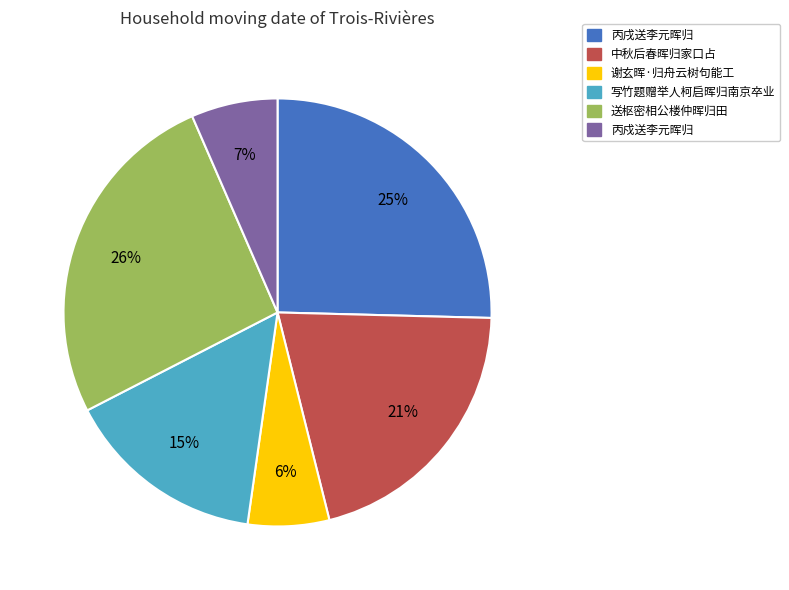

Is it true that 中秋后春晖归家口占 is 35% of the pie?

False